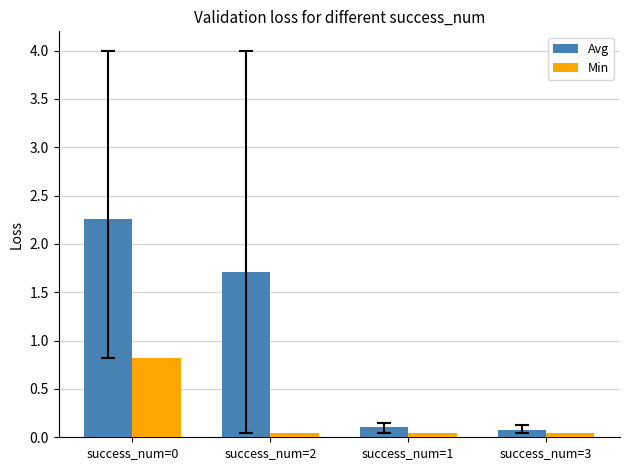

What are all the series names shown in the legend?

Avg, Min